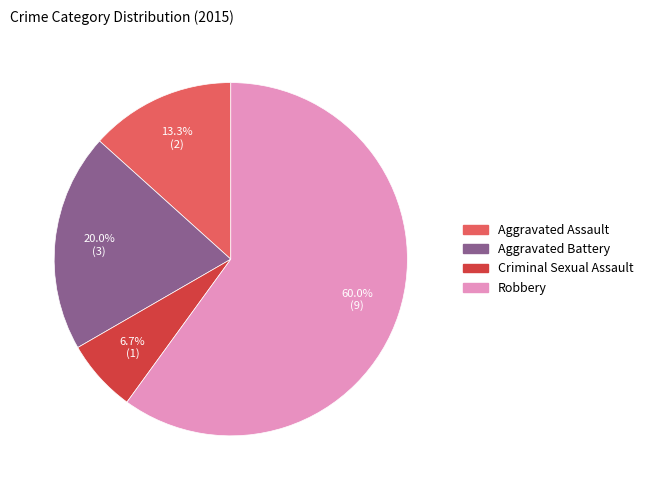

Which slice is the largest?

Robbery